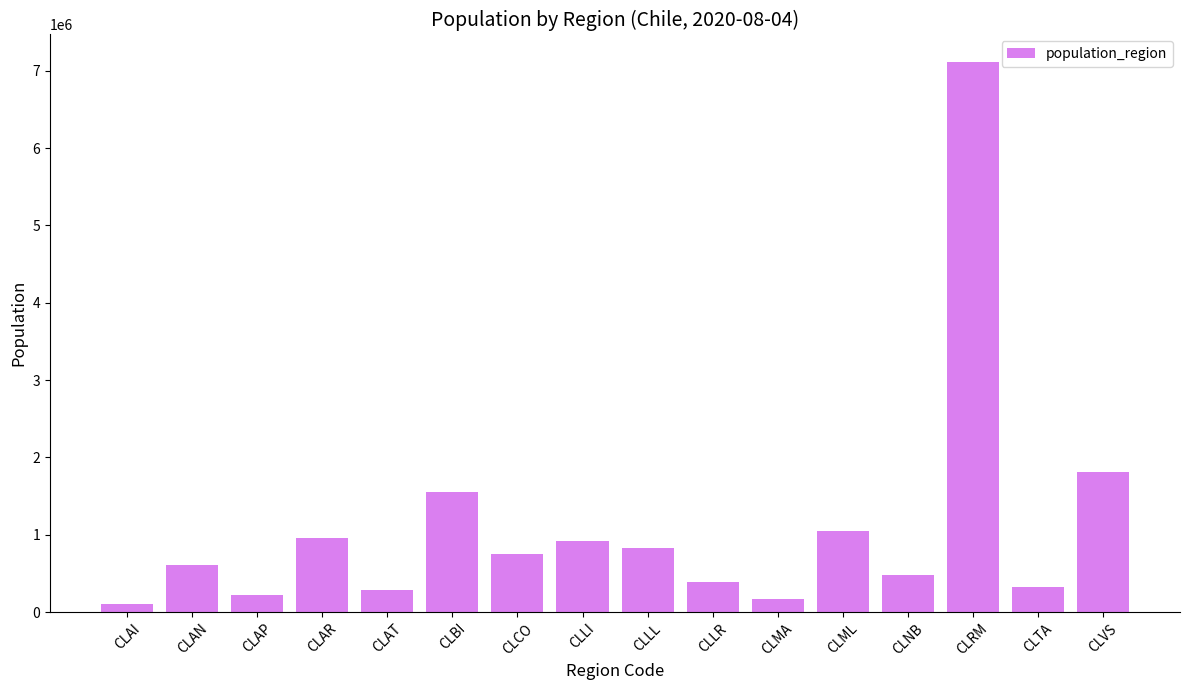

What is the label of the 7th bar from the right?

CLLR